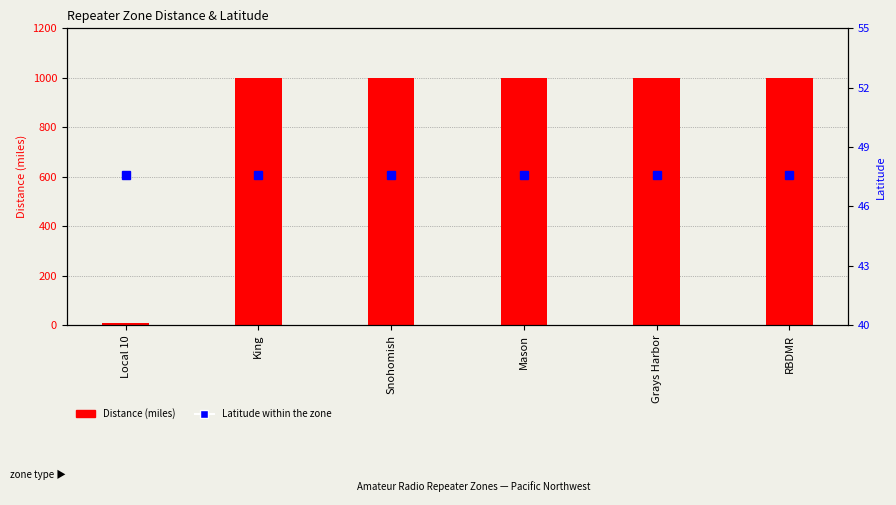

The Distance (miles) series shows 1000.0 at Snohomish. True or false?

True